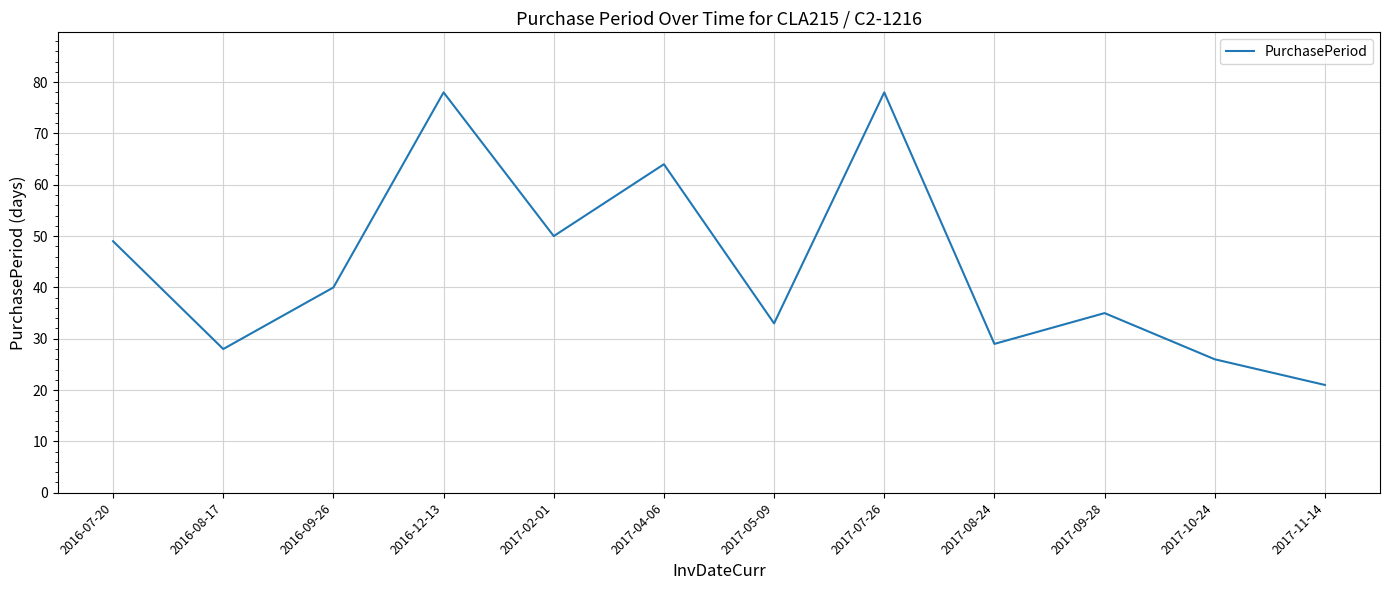

Reading right to left, extract all data points from this chart.

2017-11-14=21	2017-10-24=26	2017-09-28=35	2017-08-24=29	2017-07-26=78	2017-05-09=33	2017-04-06=64	2017-02-01=50	2016-12-13=78	2016-09-26=40	2016-08-17=28	2016-07-20=49